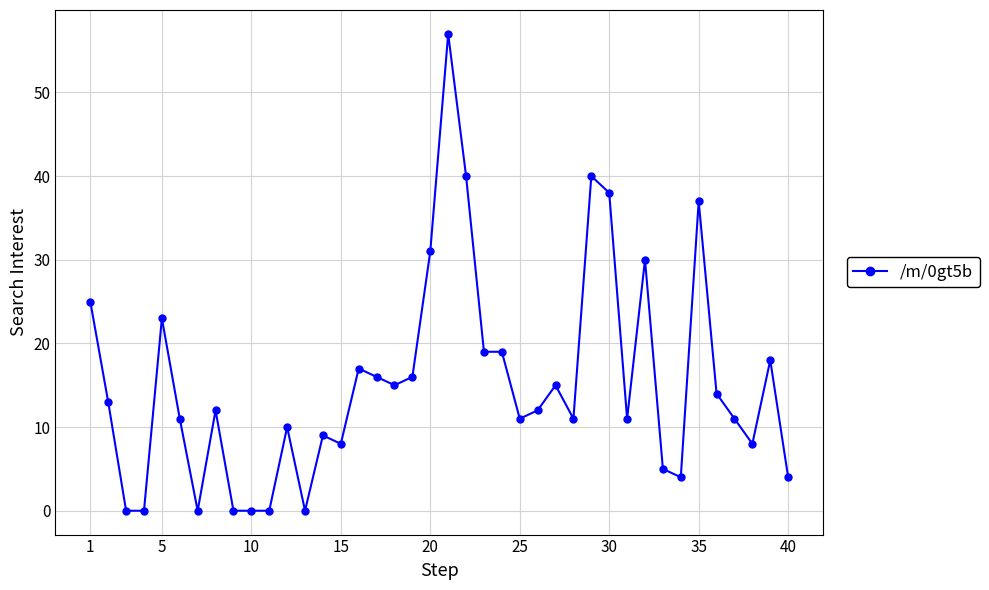

What is the maximum value shown in the chart?

57